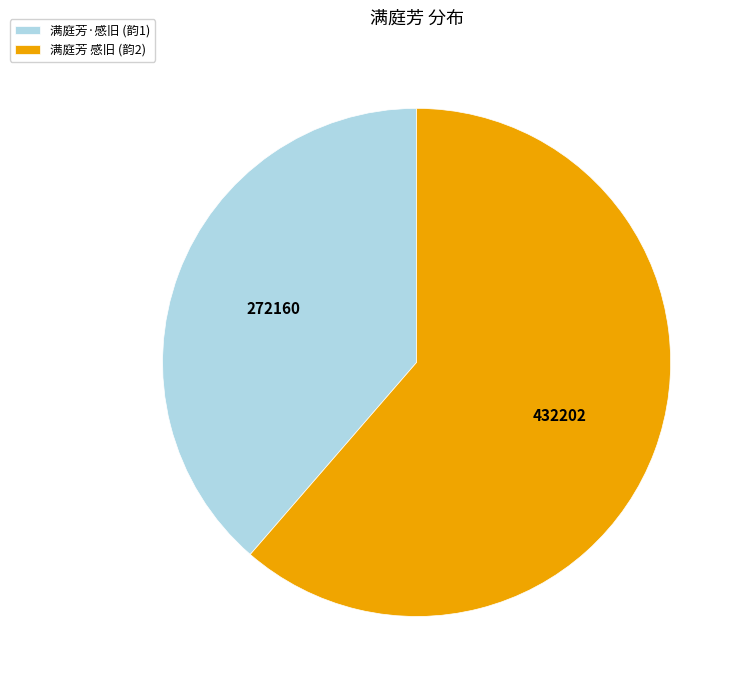

Does any single category account for the majority?

Yes